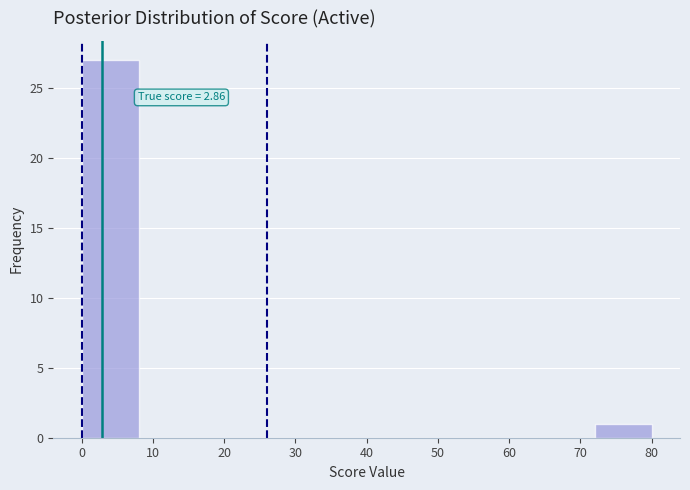

Which range on the x-axis has the tallest bar?

0 to 8